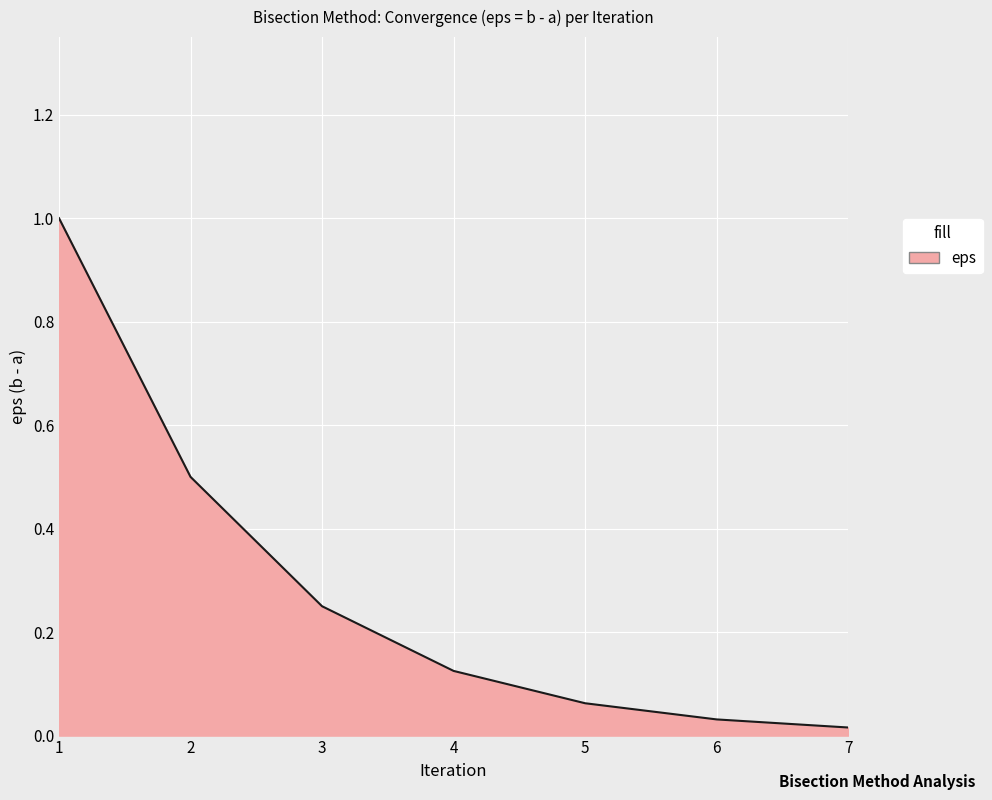

At which label is the value closest to 0?

7